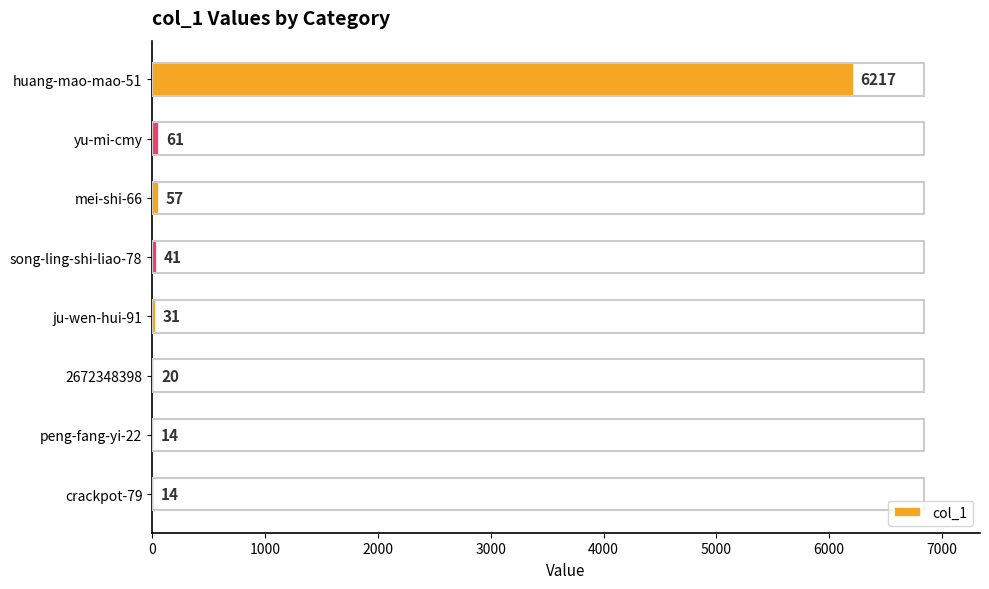

Reading top to bottom, transcribe all the data shown in this chart.

huang-mao-mao-51=6217	yu-mi-cmy=61	mei-shi-66=57	song-ling-shi-liao-78=41	ju-wen-hui-91=31	2672348398=20	peng-fang-yi-22=14	crackpot-79=14